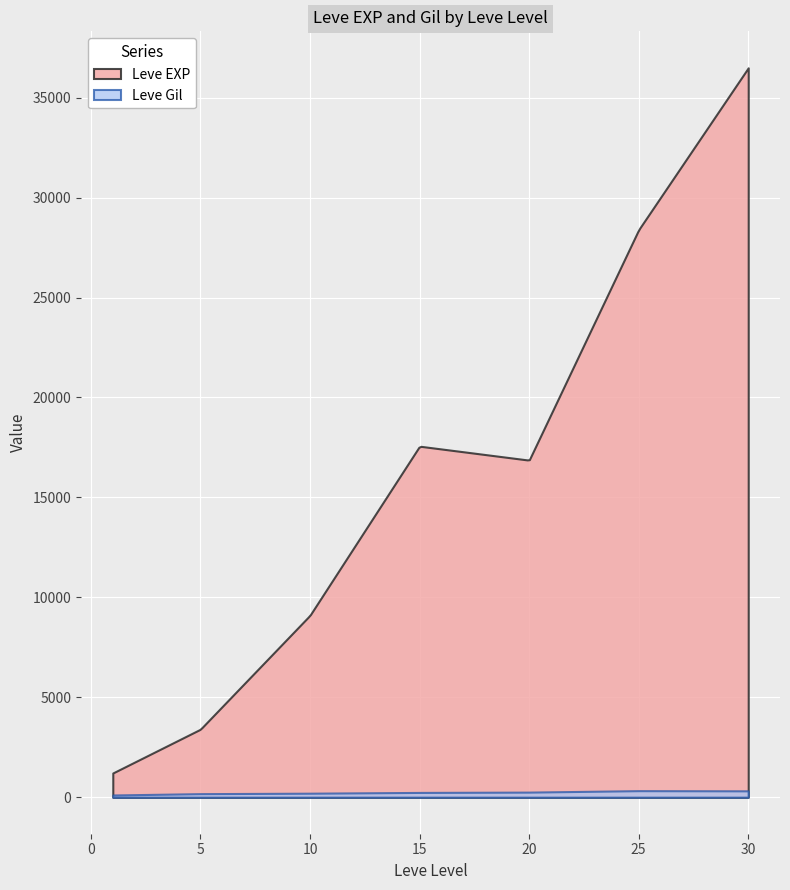

The value of Leve EXP at 28 is 12743. True or false?

False